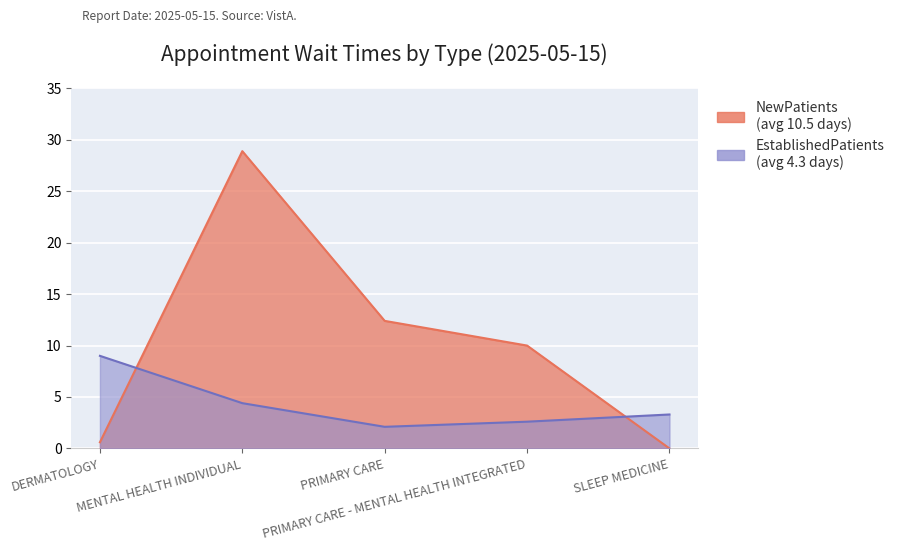

Does the chart display data point markers on the line(s)?

No